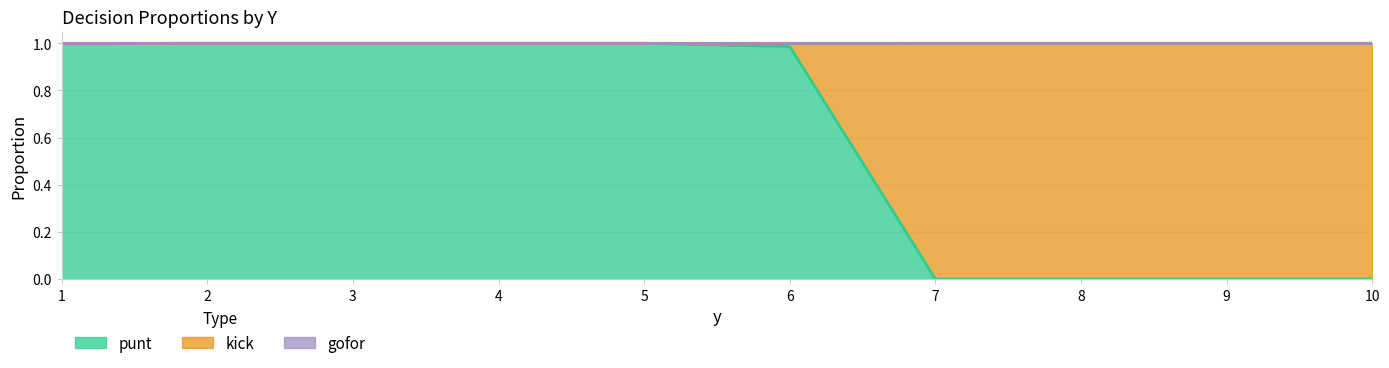

How many lines are shown in the chart?

3